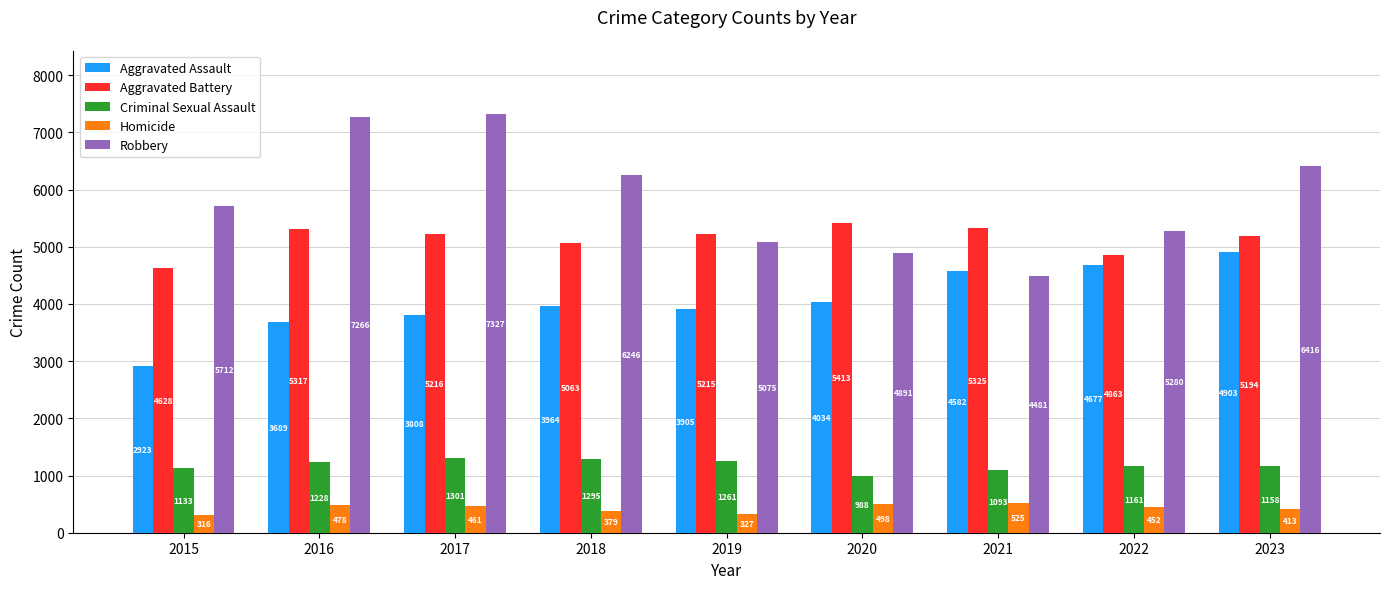

Where is Homicide nearest to the value 420?

2023